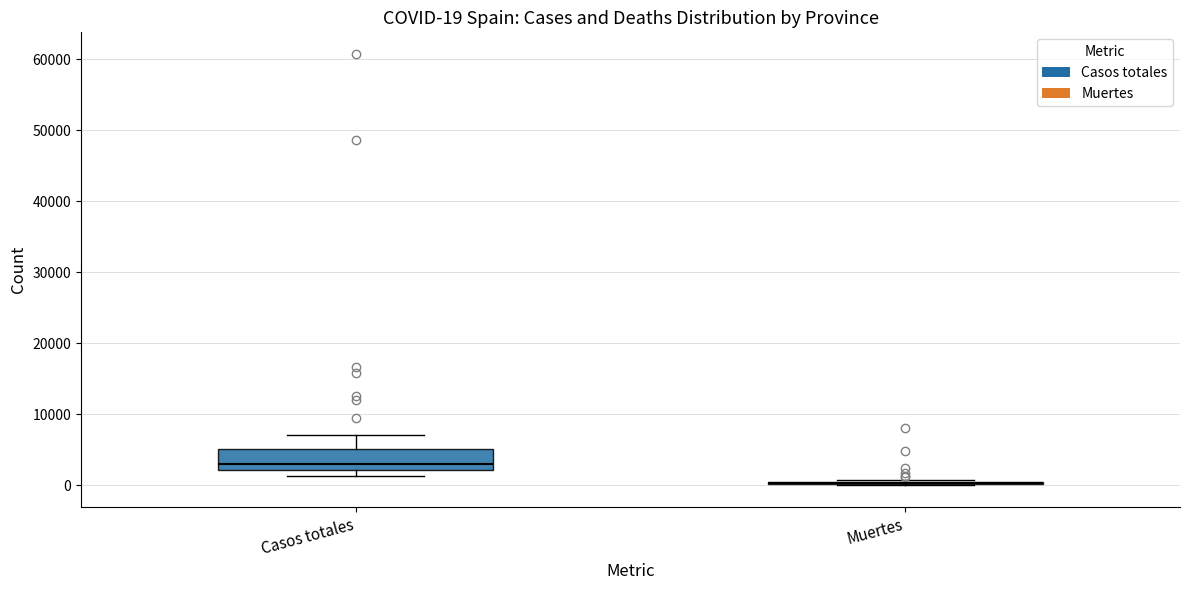

Which box is the tallest, from its lower edge to its upper edge?

Casos totales